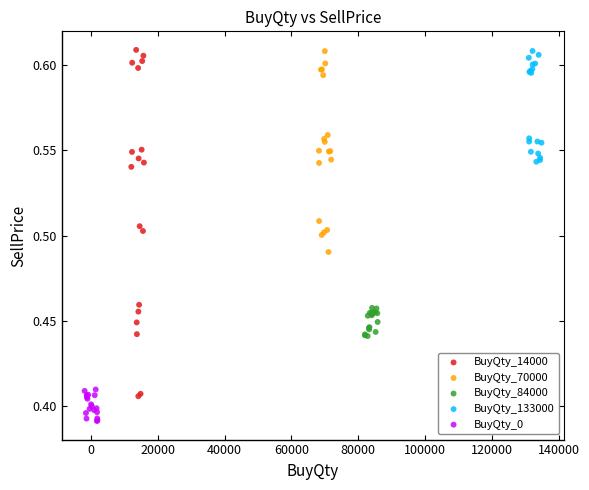

Which series contains the lowest Y value?

BuyQty_0